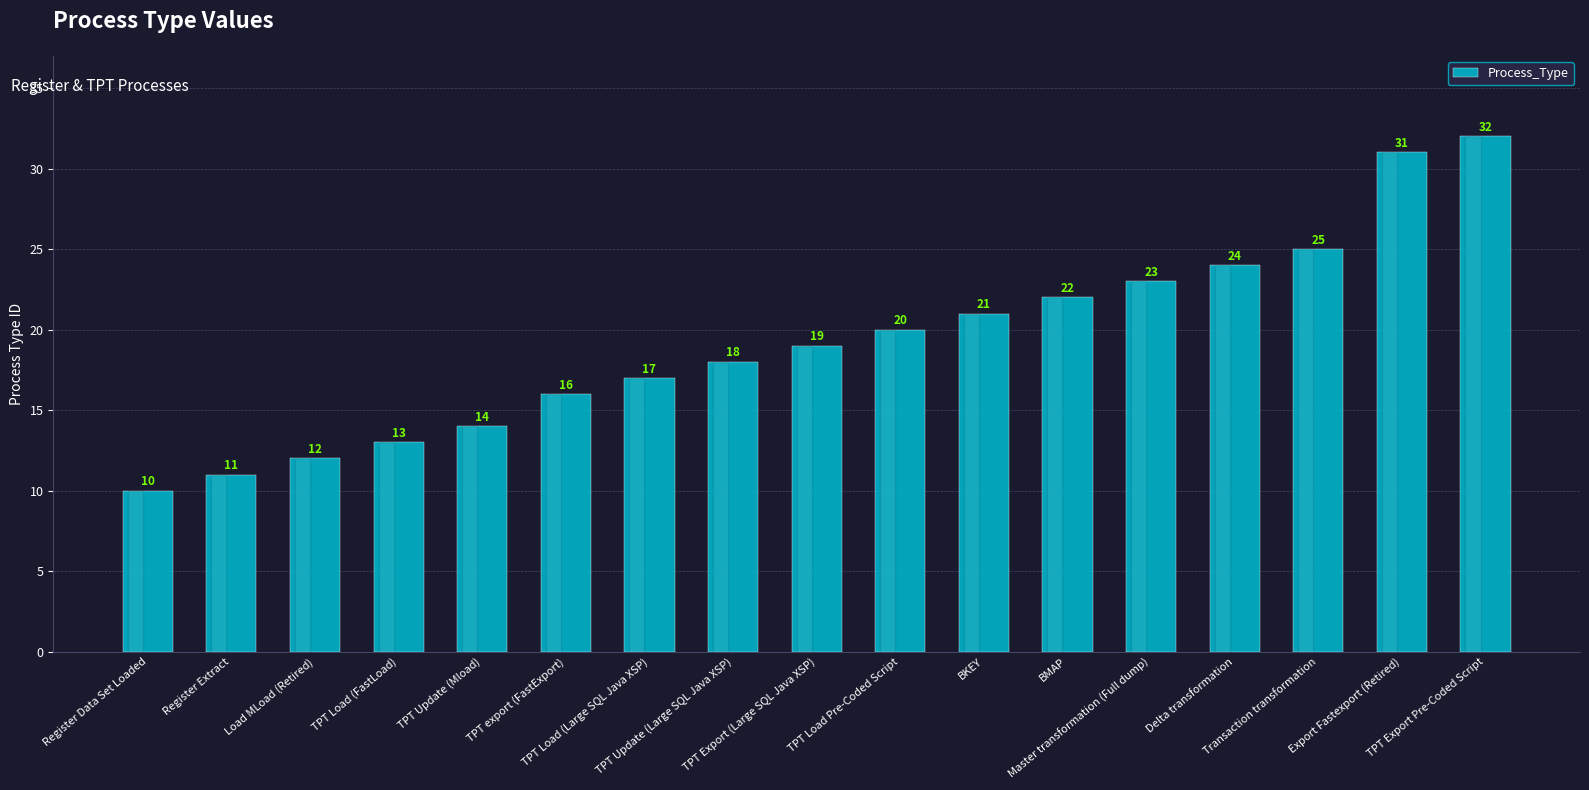

How many data points are less than 19?

8